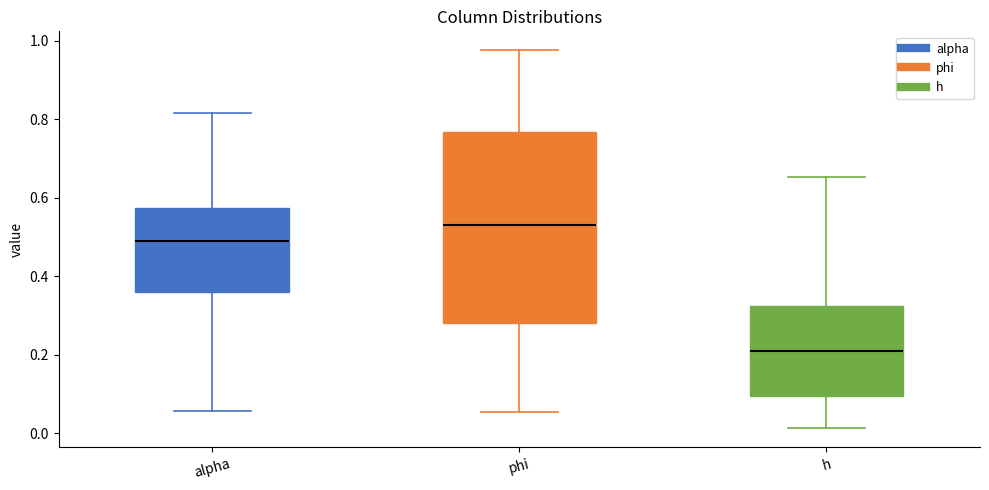

Comparing the boxes themselves (not the whiskers), which one is the tallest?

phi